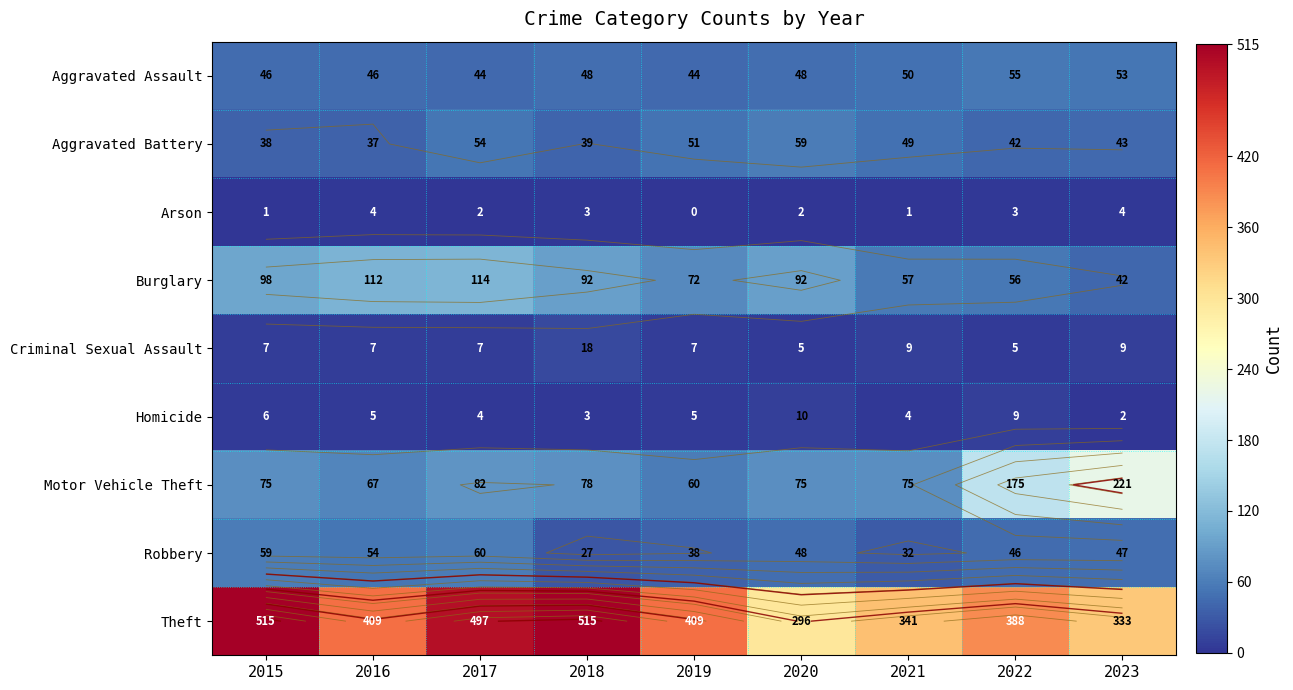

The value of Burglary at 2023 is 13. True or false?

False